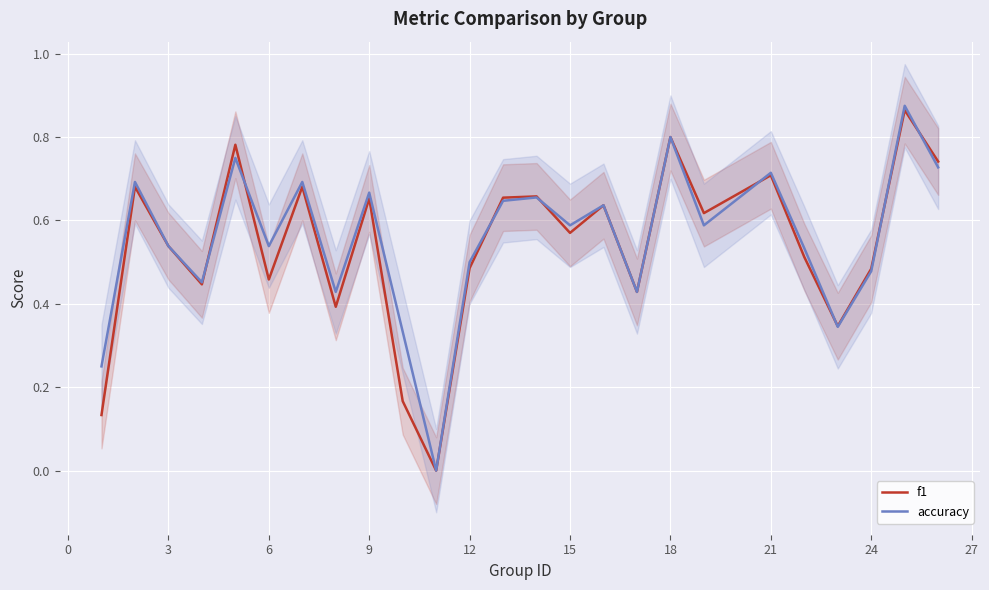

Which series has the largest range (max minus min)?

accuracy